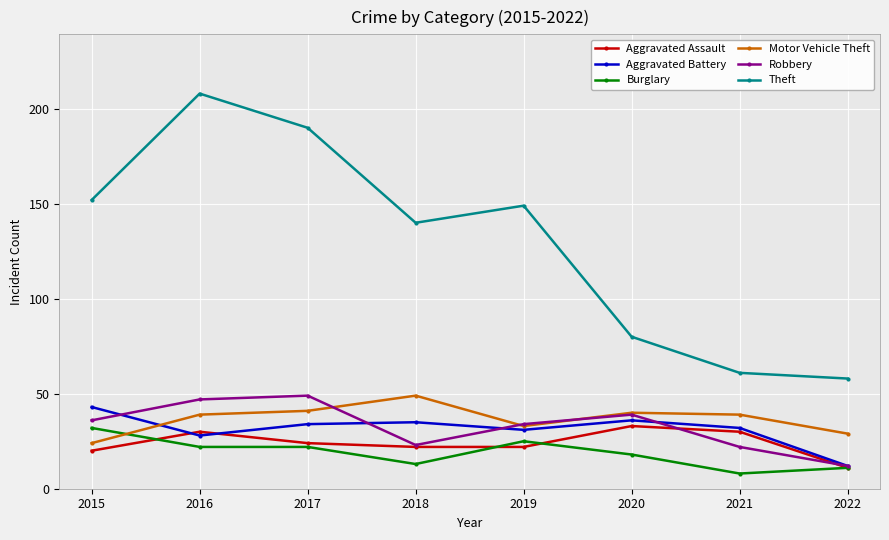

Is it true that Robbery equals 12 at 2022?

True